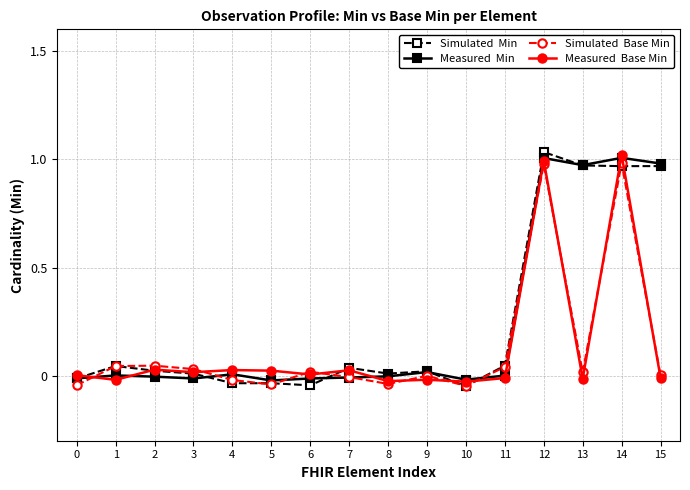

Does the chart have visible grid lines?

Yes